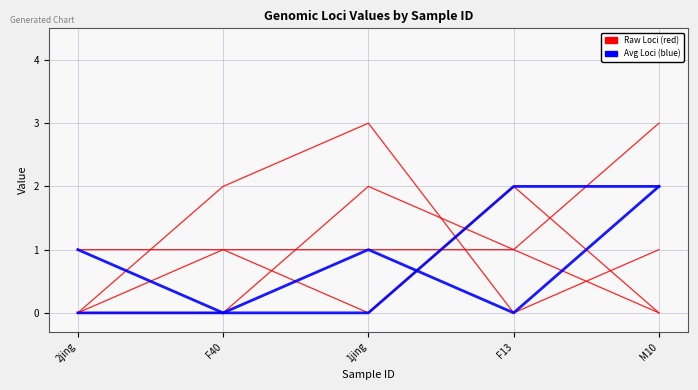

What is the label of the 3rd point from the right?

1jing